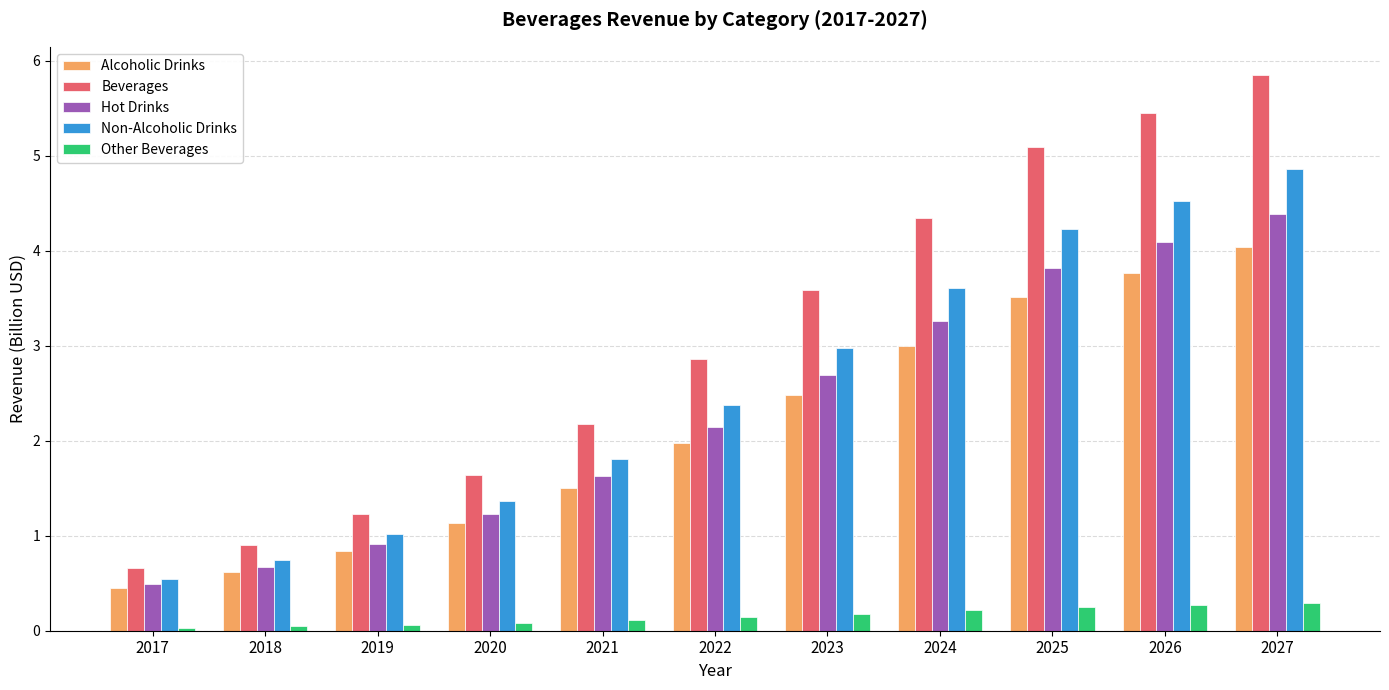

Rank the series by their maximum value, from lowest to highest.

Other Beverages, Alcoholic Drinks, Hot Drinks, Non-Alcoholic Drinks, Beverages